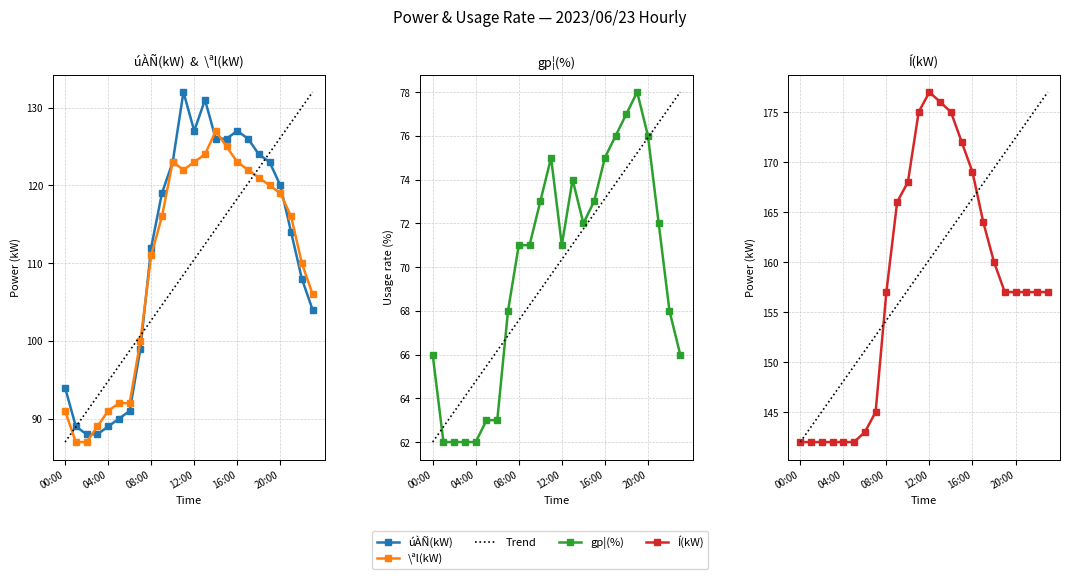

Reading right to left, list all the values displayed in this chart.

úÀÑ(kW): 104.0	108.0	114.0	120.0	123.0	124.0	126.0	127.0	126.0	126.0	131.0	127.0	132.0	123.0	119.0	112.0	99.0	91.0	90.0	89.0	88.0	88.0	89.0	94.0
\ªl(kW): 106.0	110.0	116.0	119.0	120.0	121.0	122.0	123.0	125.0	127.0	124.0	123.0	122.0	123.0	116.0	111.0	100.0	92.0	92.0	91.0	89.0	87.0	87.0	91.0
Trend: 177.0	175.5	174.0	172.4	170.9	169.4	167.9	166.3	164.8	163.3	161.8	160.3	158.7	157.2	155.7	154.2	152.7	151.1	149.6	148.1	146.6	145.0	143.5	142.0
gp¦(%): 66.0	68.0	72.0	76.0	78.0	77.0	76.0	75.0	73.0	72.0	74.0	71.0	75.0	73.0	71.0	71.0	68.0	63.0	63.0	62.0	62.0	62.0	62.0	66.0
Í(kW): 157.0	157.0	157.0	157.0	157.0	160.0	164.0	169.0	172.0	175.0	176.0	177.0	175.0	168.0	166.0	157.0	145.0	143.0	142.0	142.0	142.0	142.0	142.0	142.0